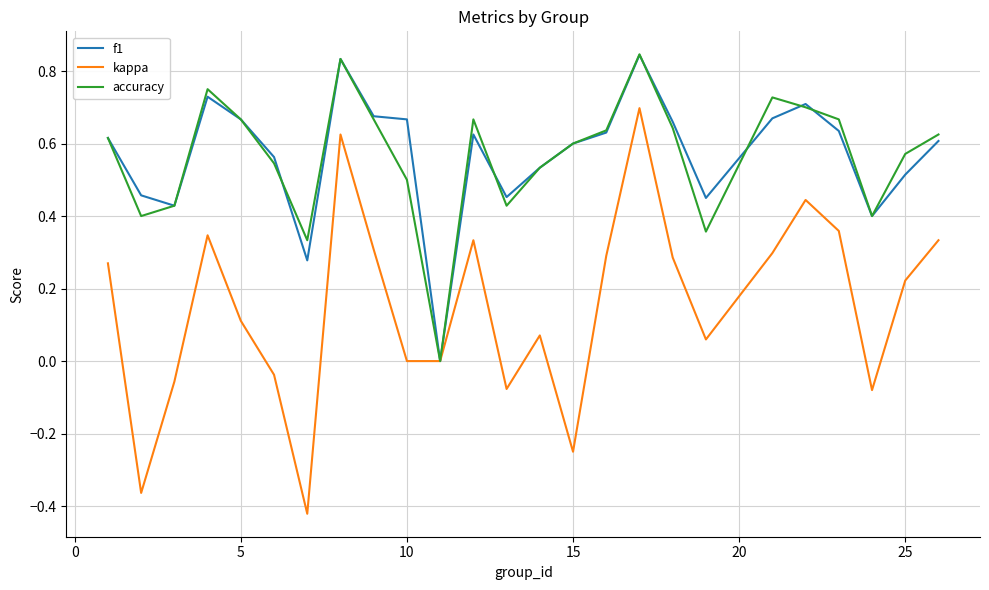

Which series has the largest range (max minus min)?

kappa